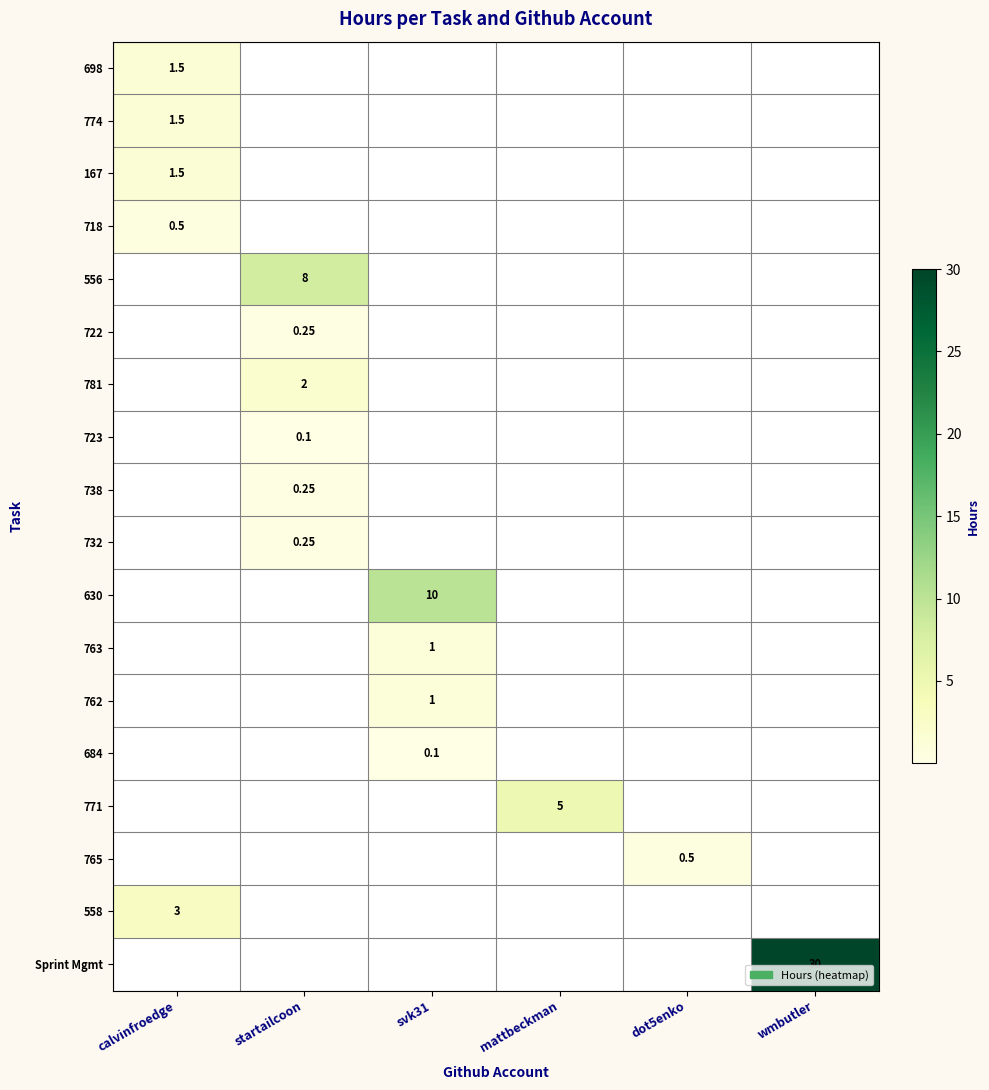

The value of 771 at dot5enko is 3.2. True or false?

False